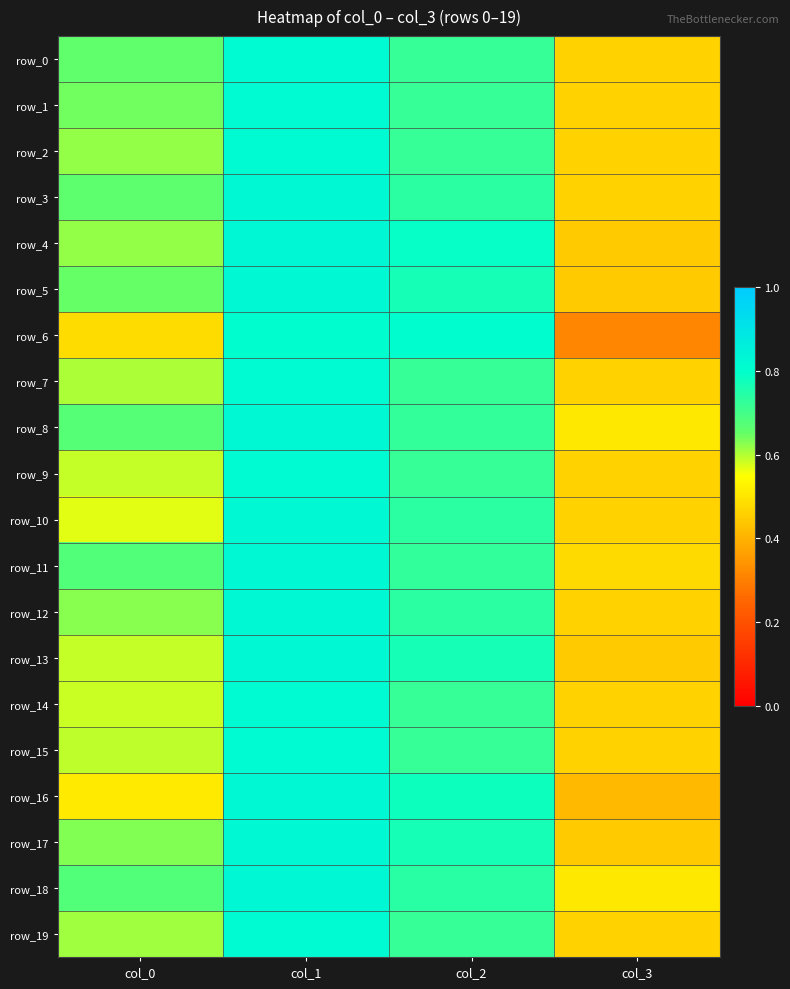

List the labels in order of row_2 value, smallest first.

col_3, col_0, col_2, col_1